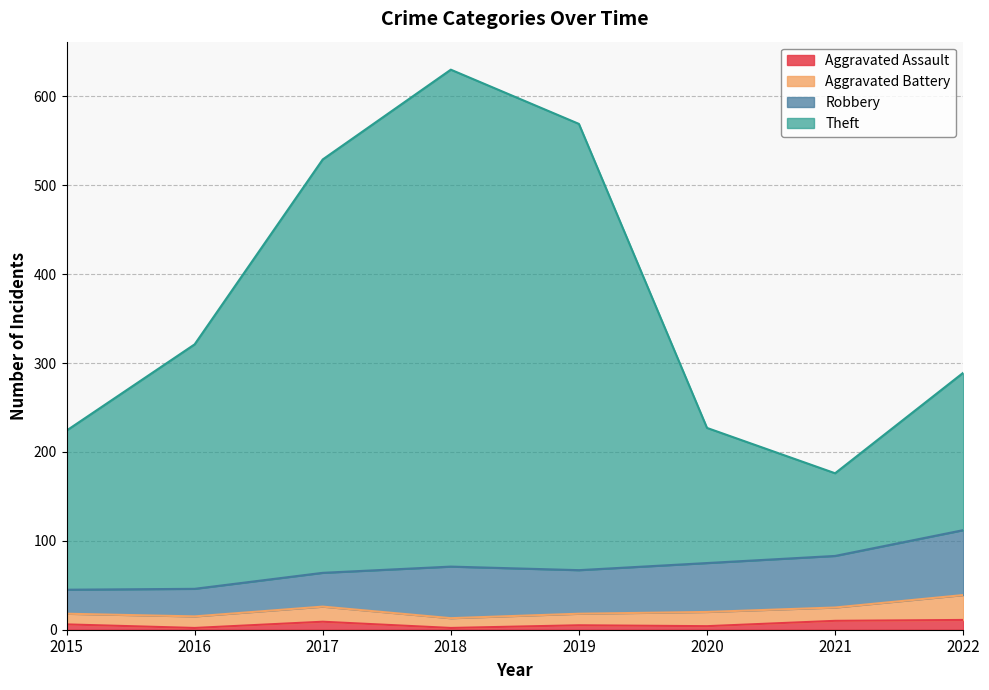

At which category is the sum across all series the highest?

2018